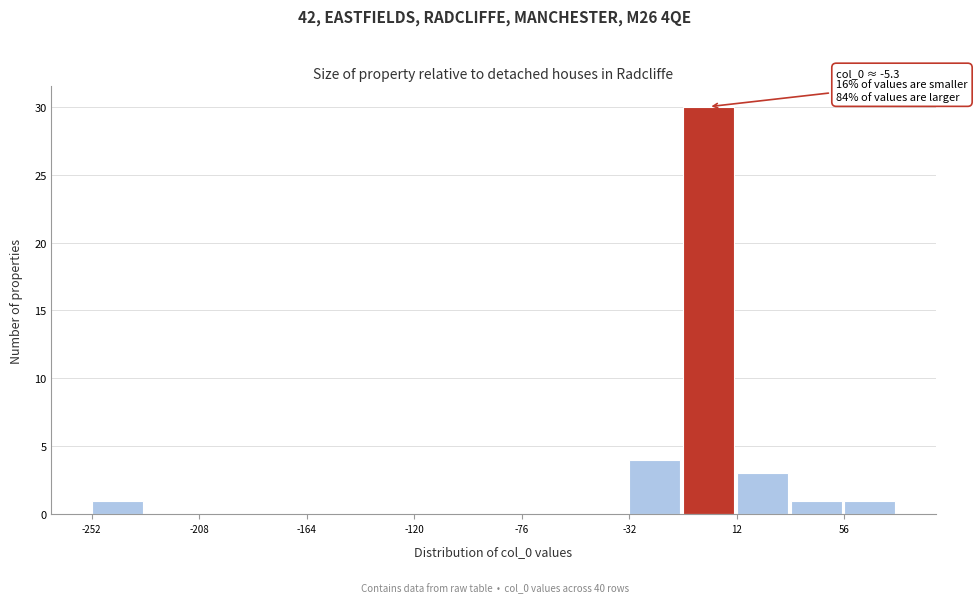

Which range on the x-axis has the tallest bar?

-10 to 10